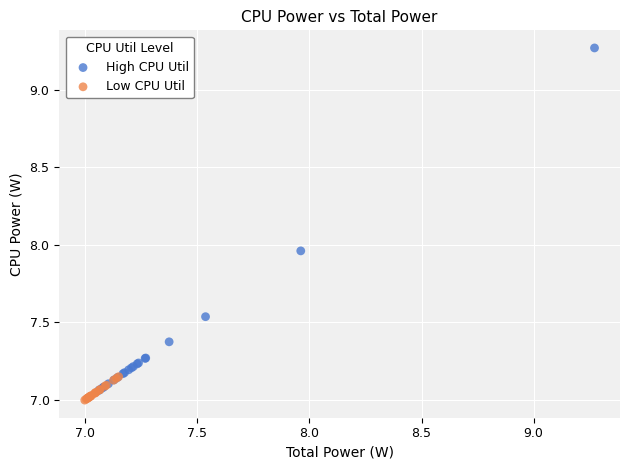

Which series has the largest Y range (max minus min)?

High CPU Util